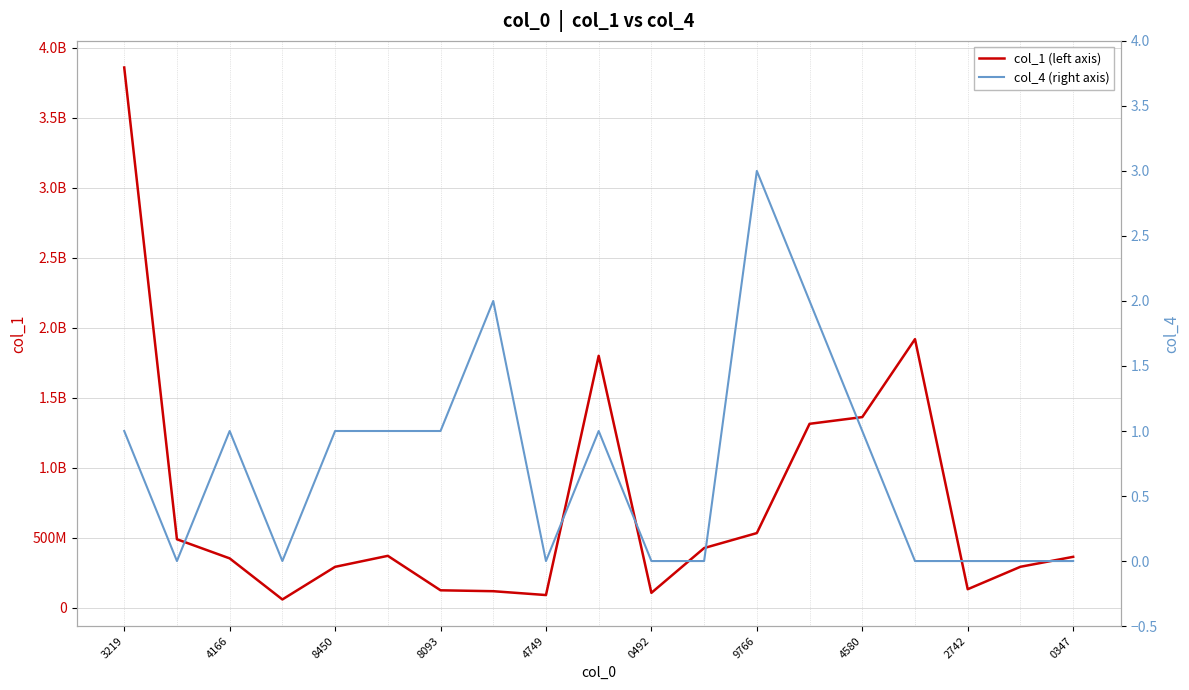

Which series has the largest range (max minus min)?

col_1 (left axis)